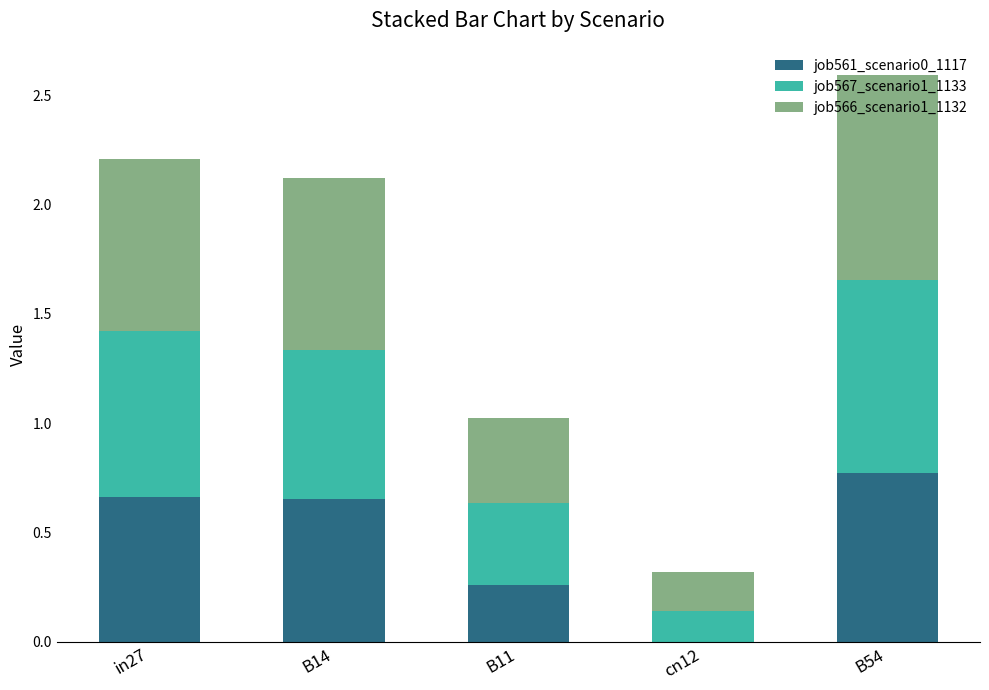

Does the chart contain stacked bars?

Yes